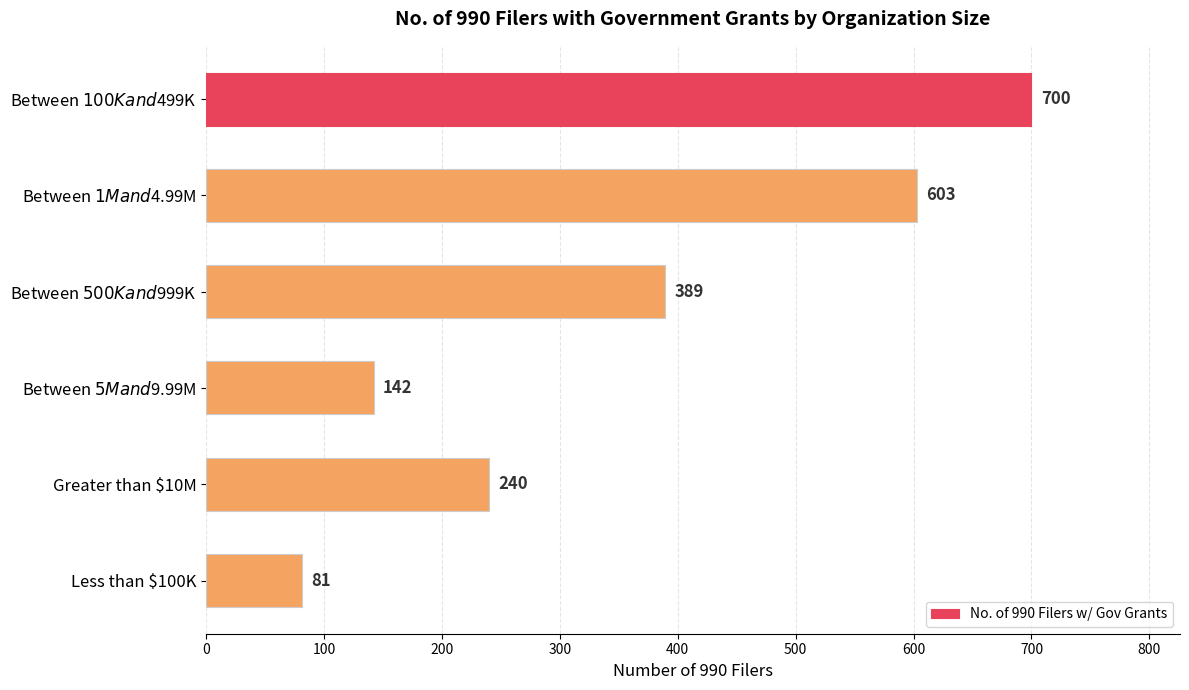

What is the difference between the maximum and minimum values?

619